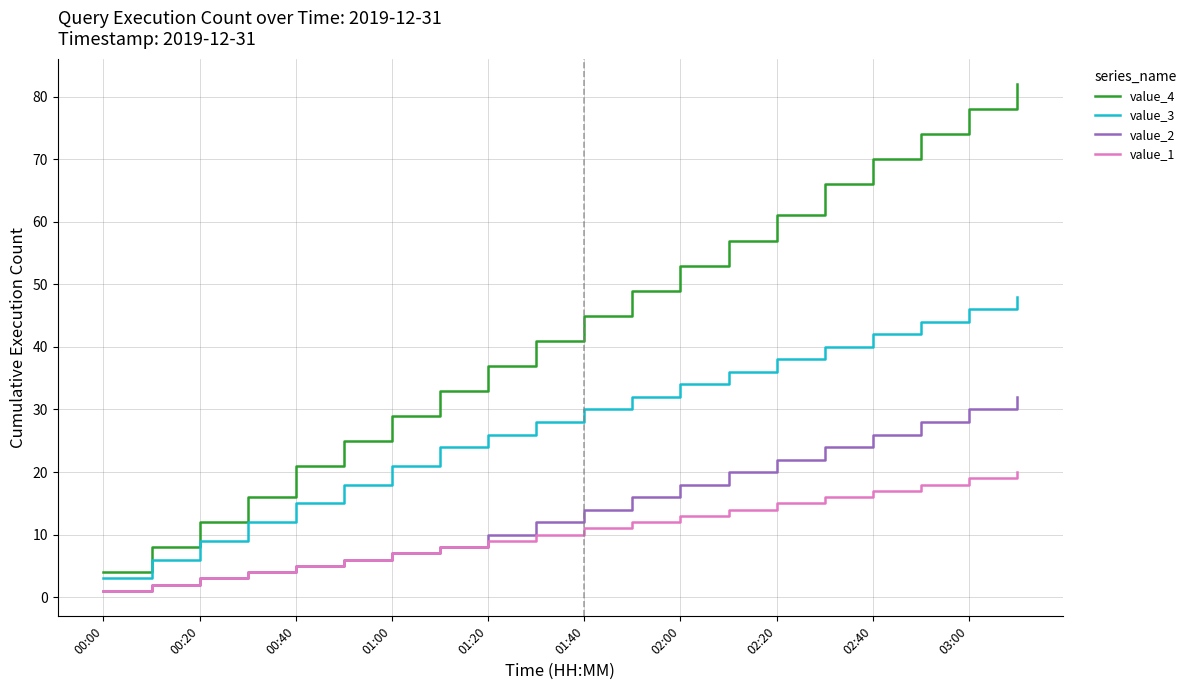

Which series has the widest spread of values?

value_4